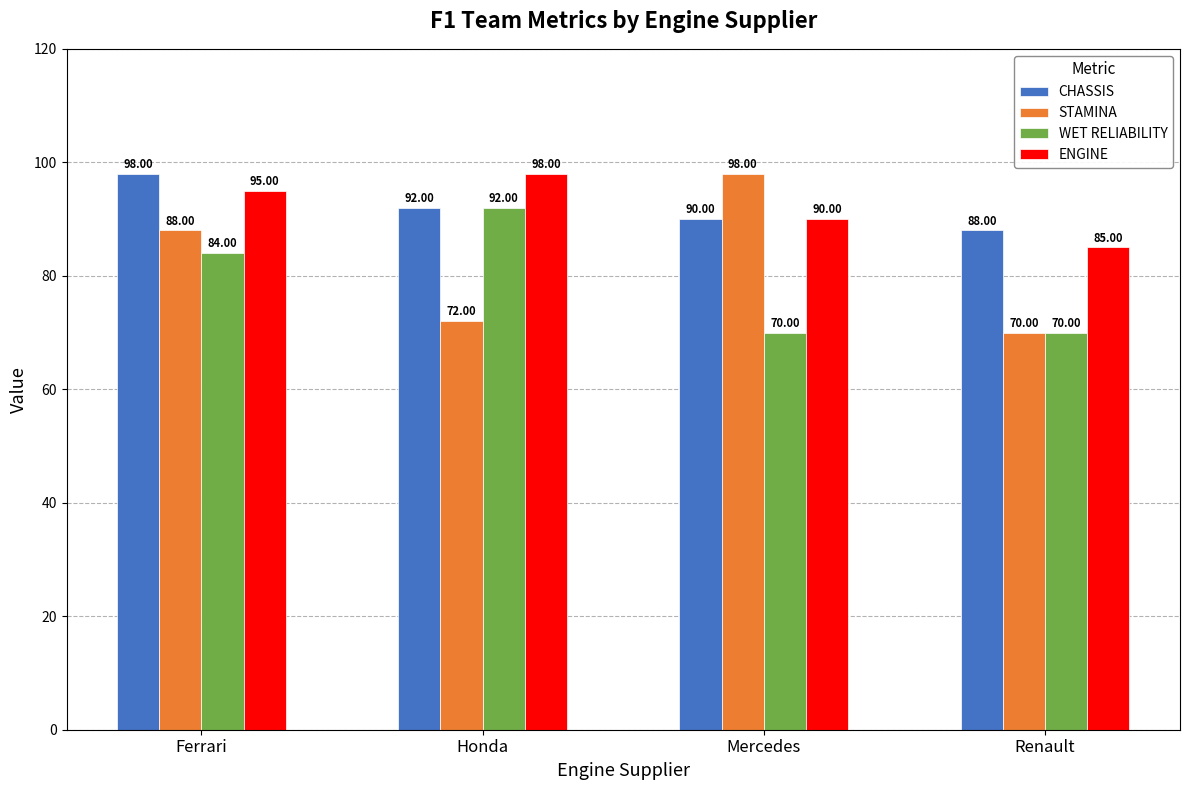

Does the chart contain stacked bars?

No